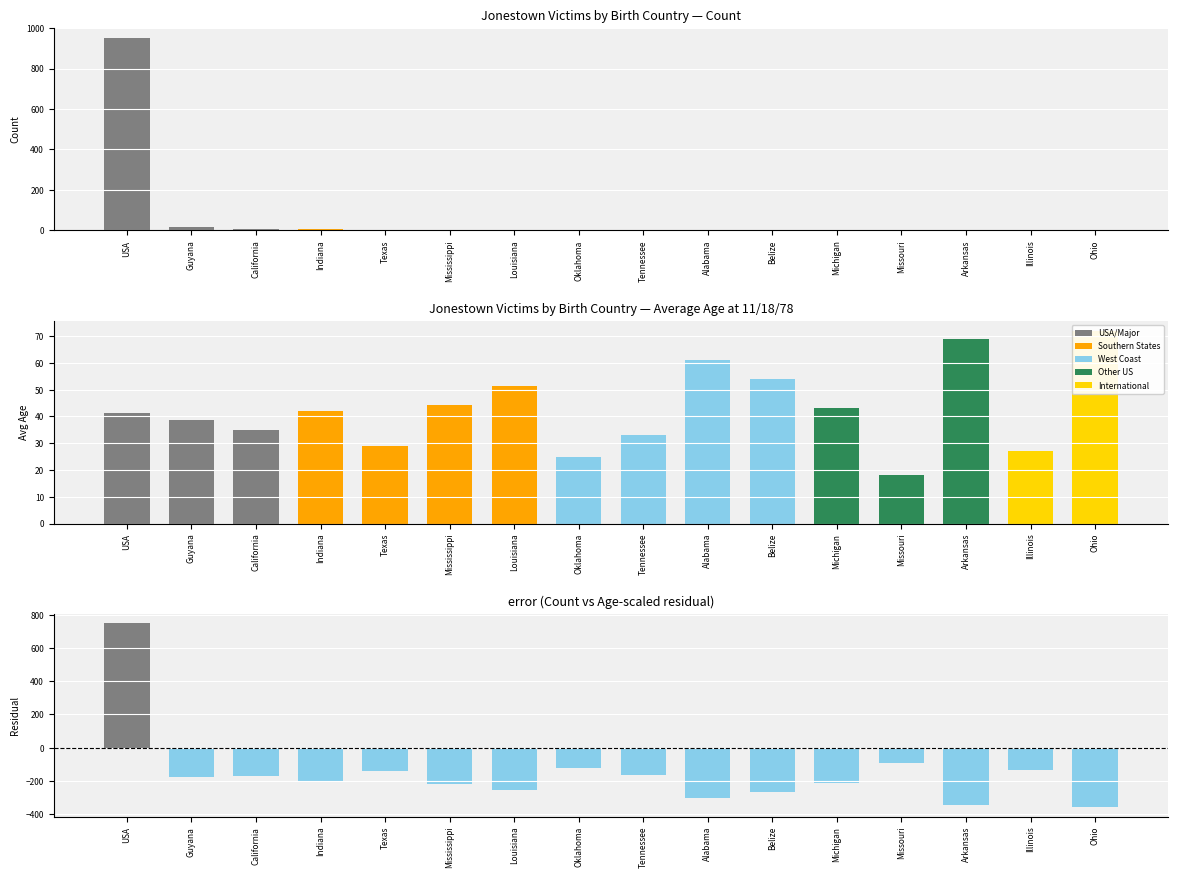

What is the difference between the second highest and minimum values in the Difference series?

270.0